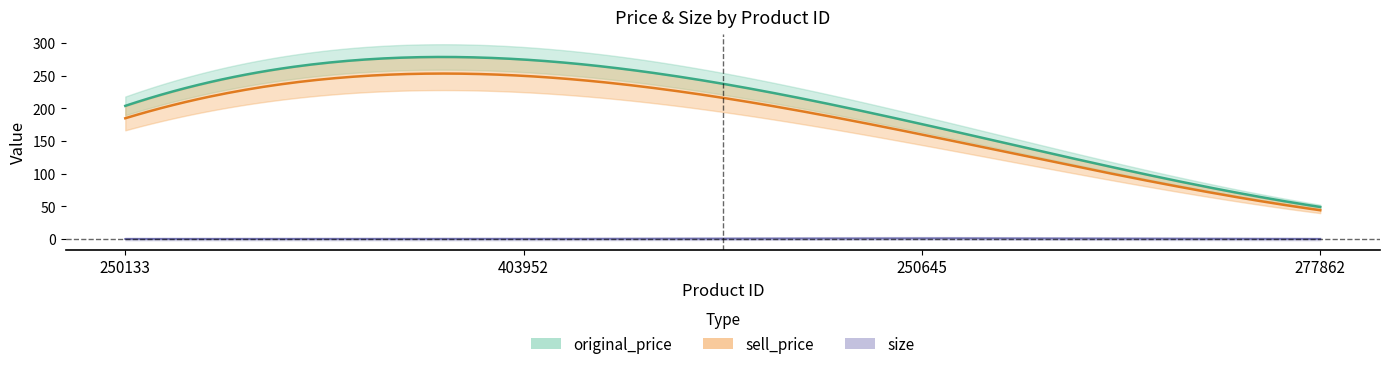

Reading left to right, list all the values displayed in this chart.

original_price: 250133=204	403952=275	250645=176	277862=49
sell_price: 250133=185	403952=250	250645=160	277862=44
size: 250133=0	403952=0	250645=1	277862=0